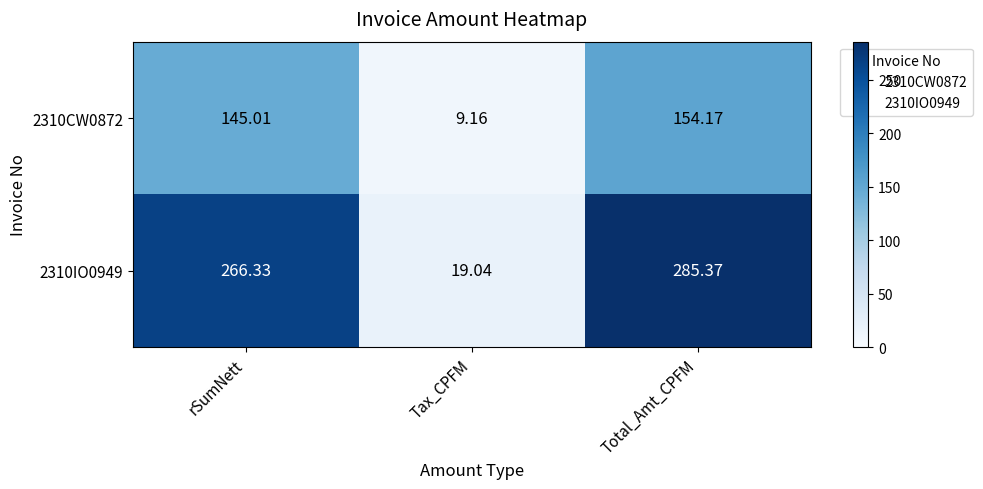

Where is 2310IO0949 nearest to the value 152?

rSumNett